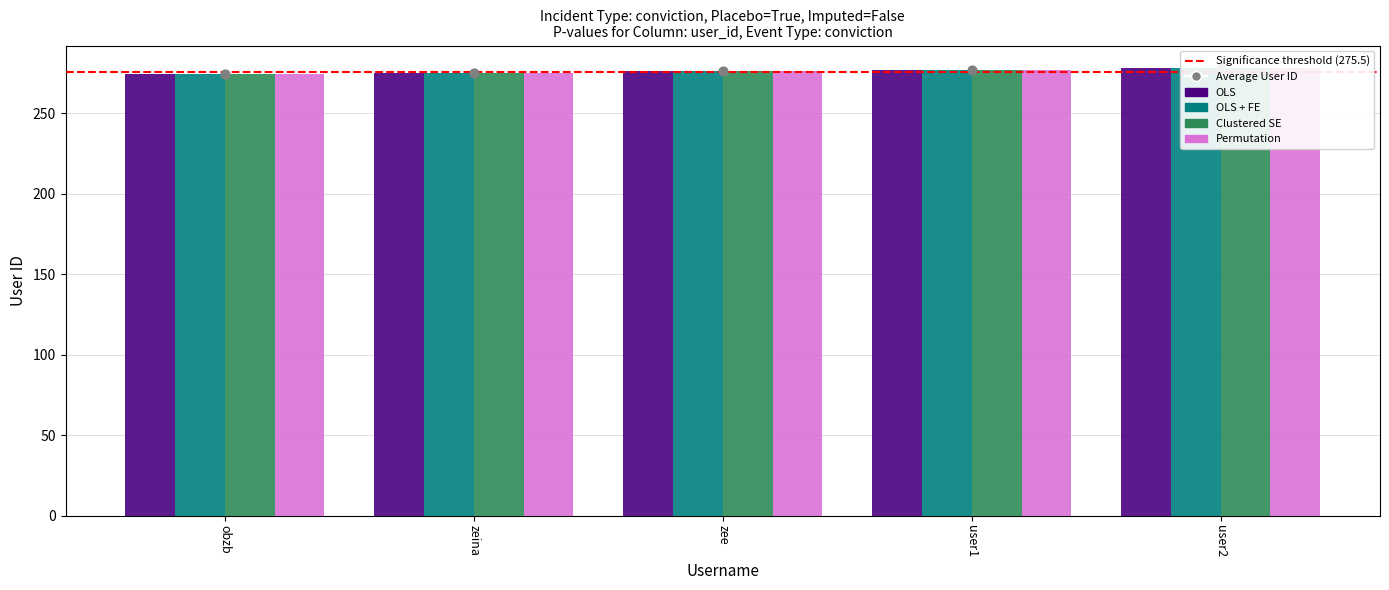

What are all the series names shown in the legend?

OLS, OLS + FE, Clustered SE, Permutation